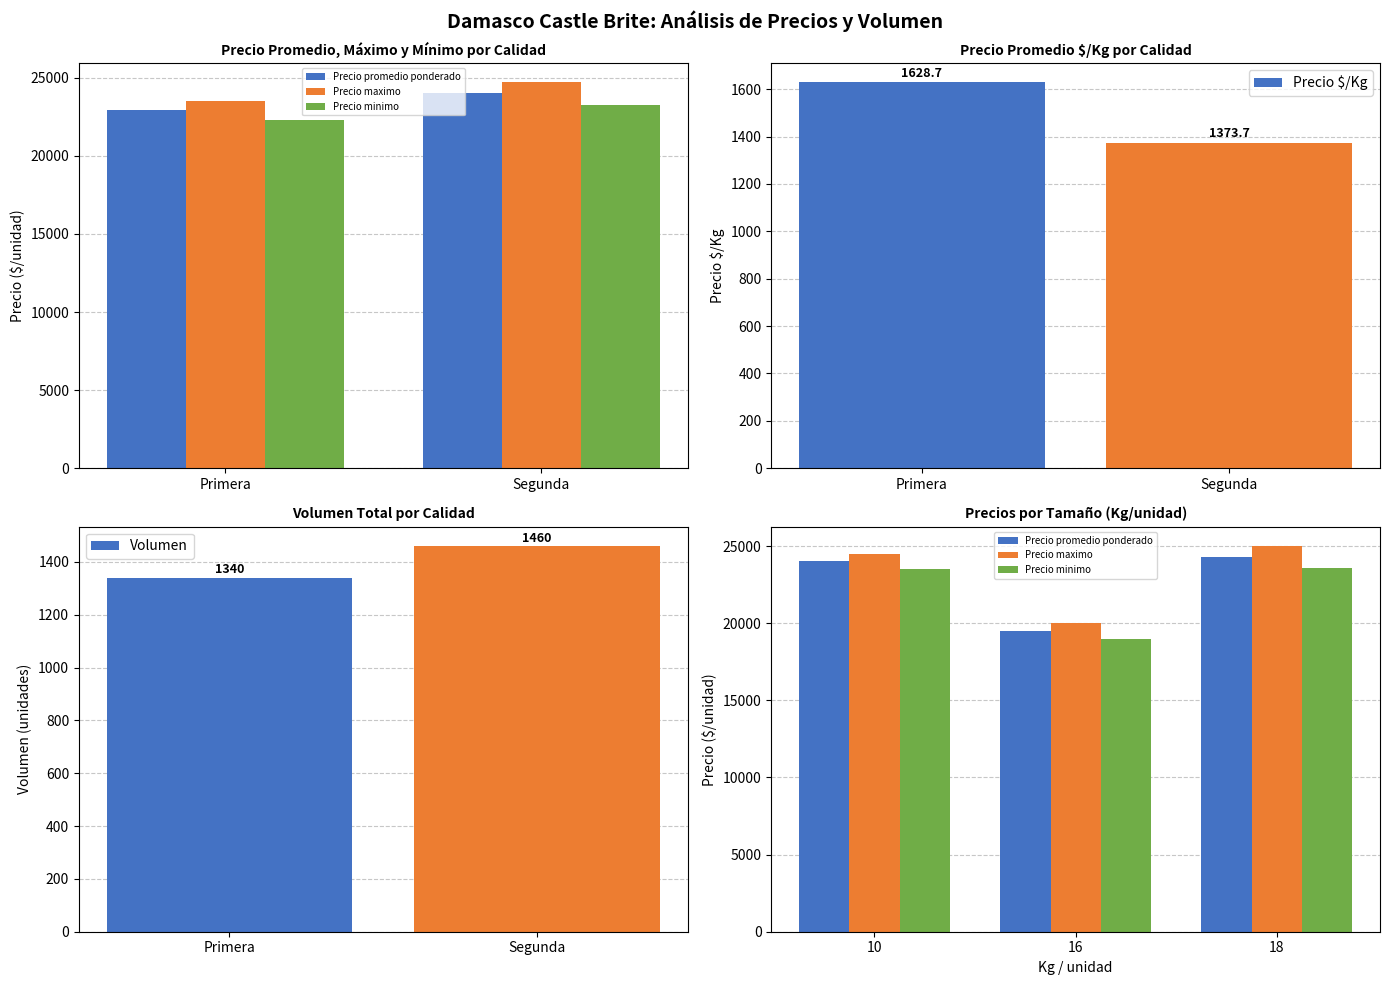

At which label is Precio $/Kg closest to 1501?

Segunda